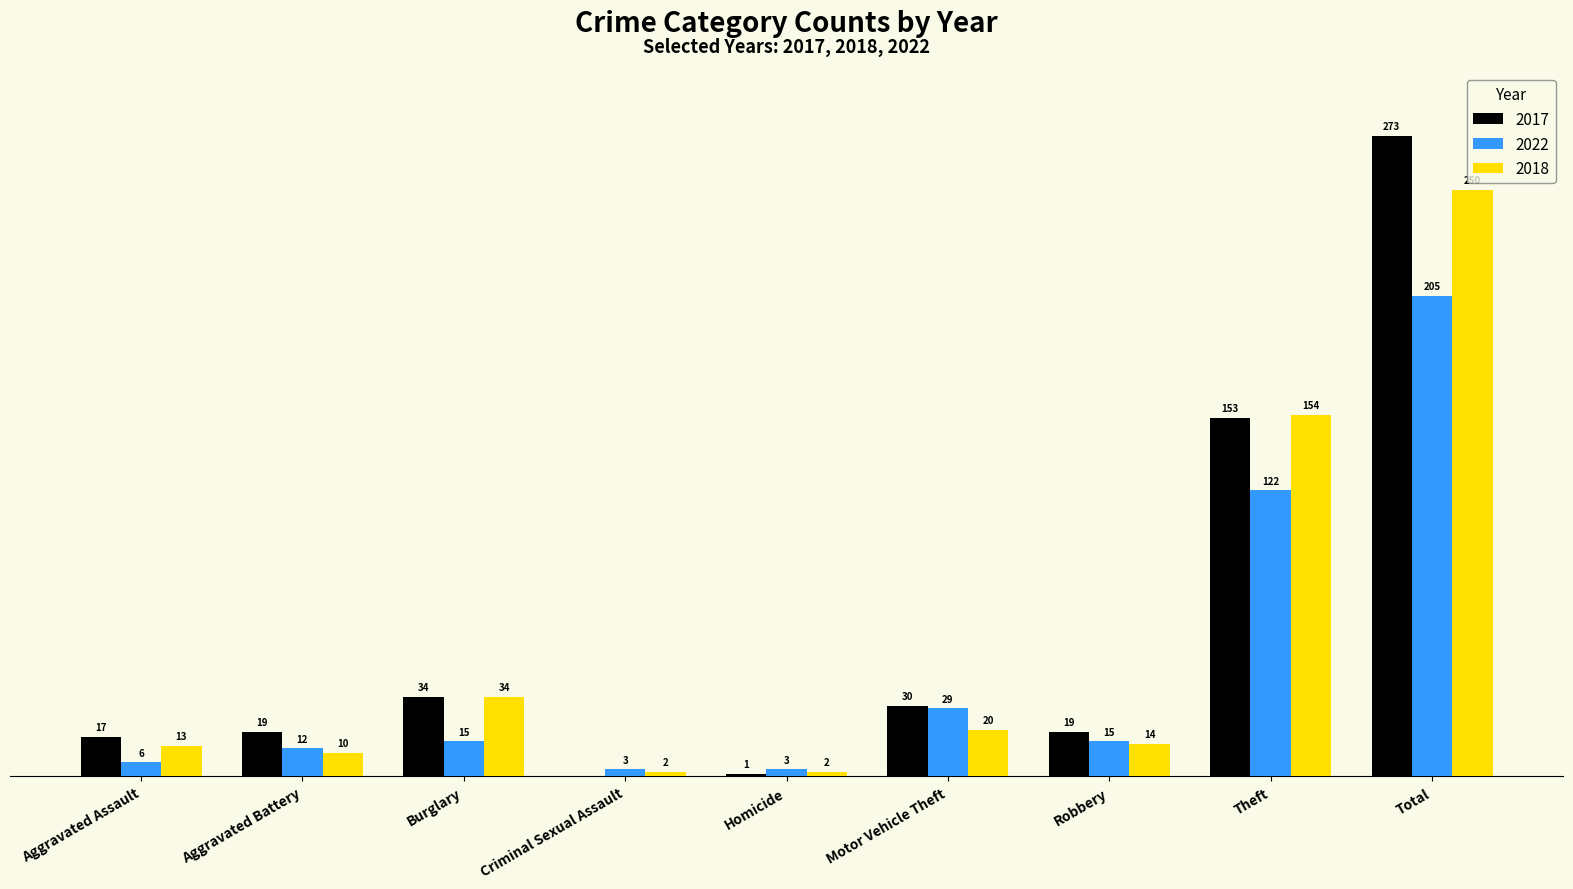

At which category is the sum across all series the highest?

Total